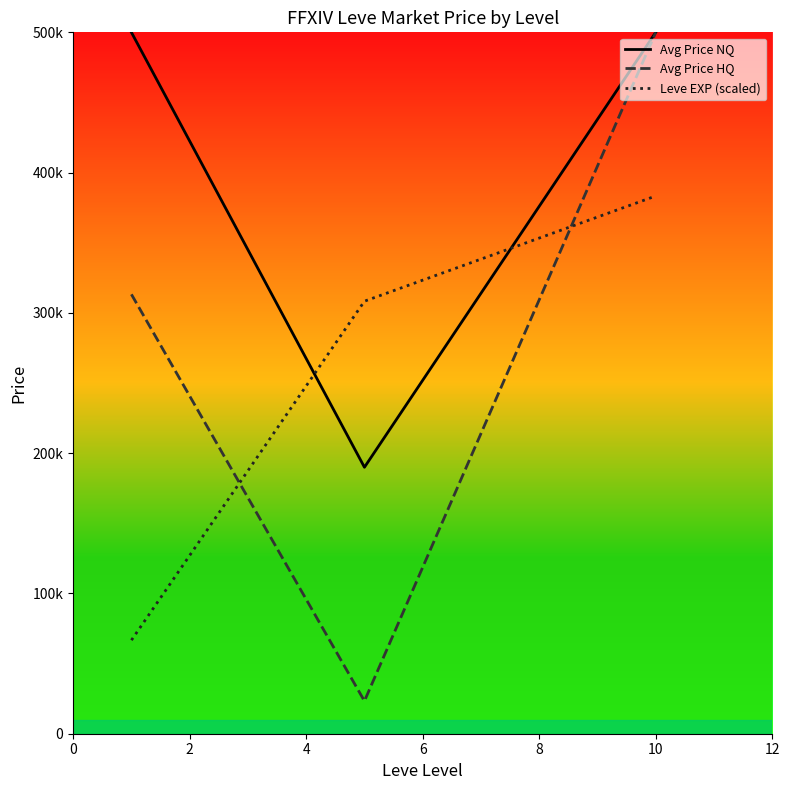

Is this an area chart (filled region under the line)?

No